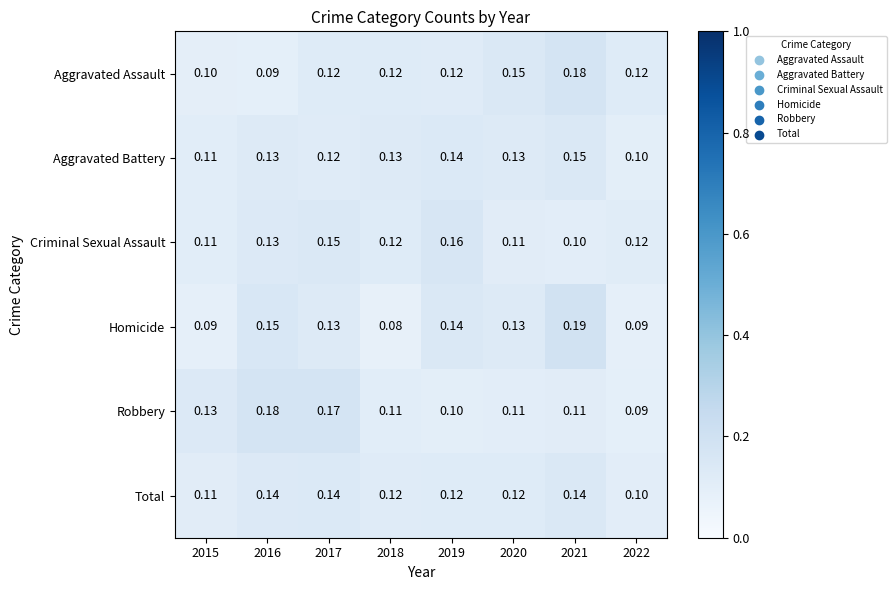

Which series has the widest spread of values?

Homicide